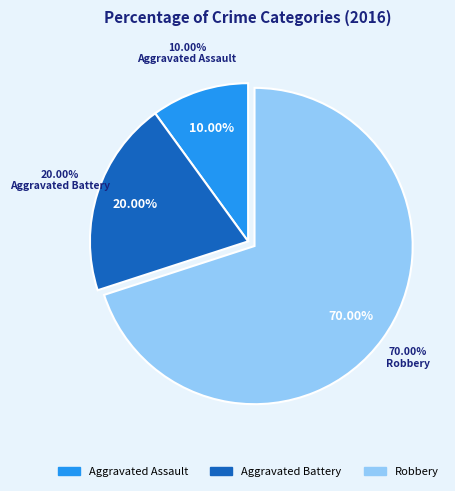

True or false: Robbery accounts for 70% of the total.

True